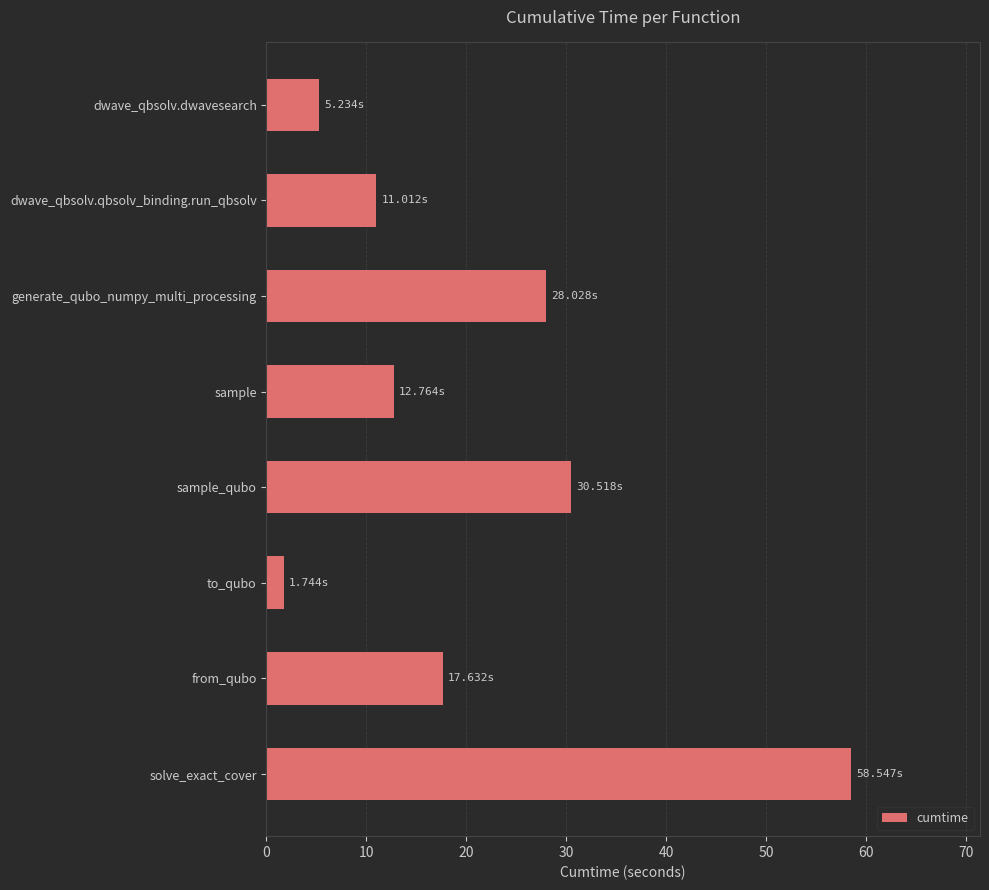

What is the difference between the values at from_qubo and generate_qubo_numpy_multi_processing?

10.4